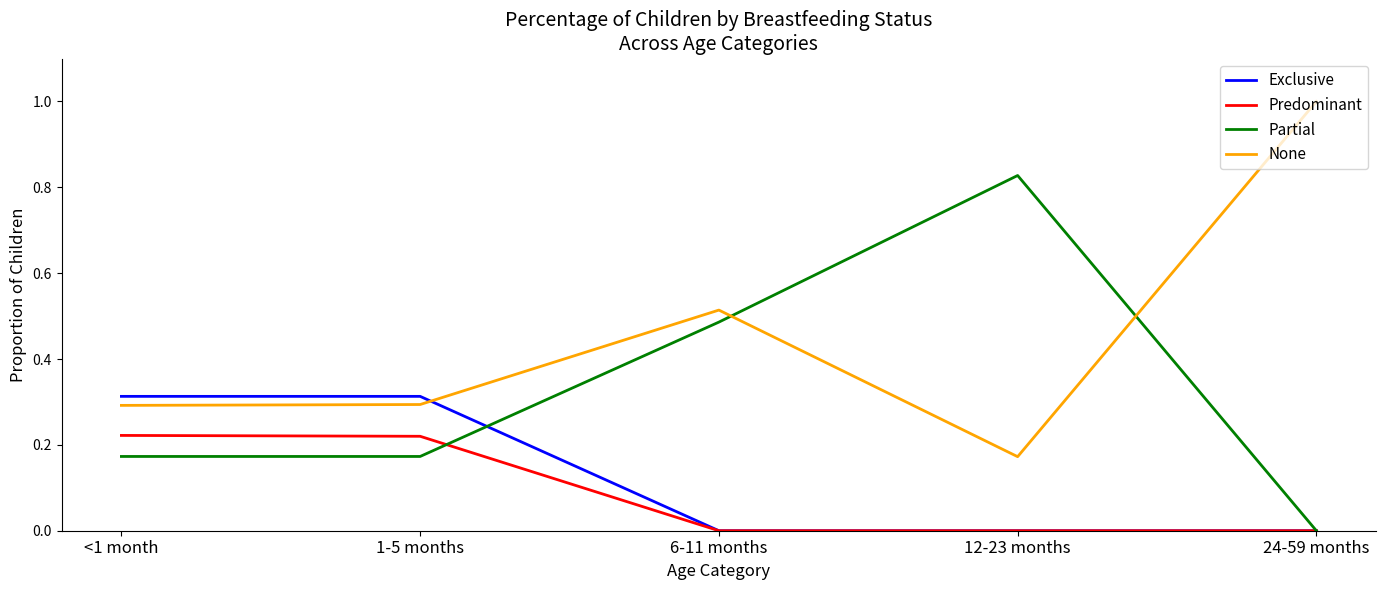

Between 1-5 months and 12-23 months, which series saw the biggest shift?

Partial